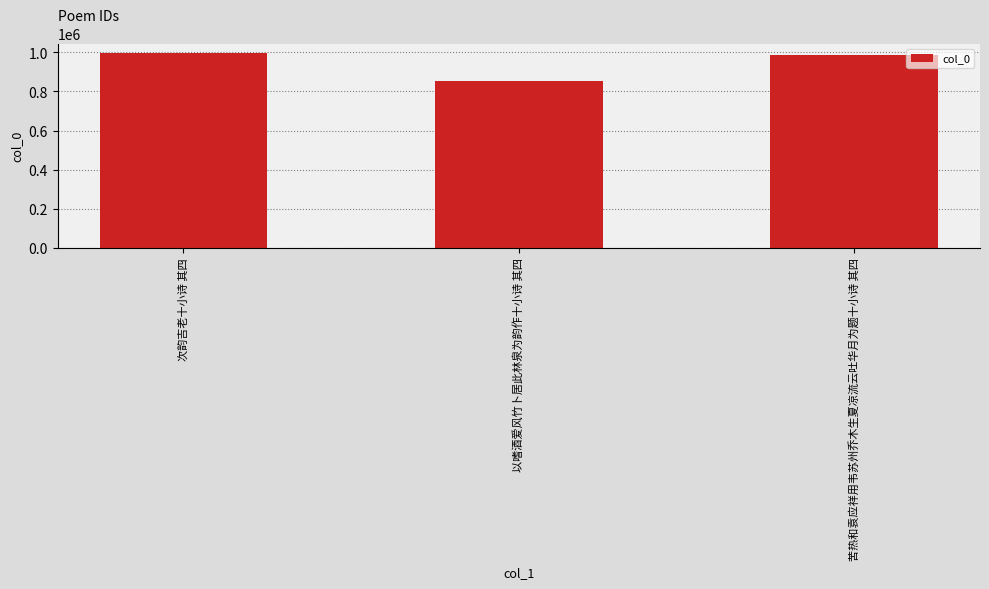

What is the difference between the values at 苦热和袁应祥用韦苏州乔木生夏凉流云吐华月为题十小诗 其四 and 次韵吉老十小诗 其四?

10371